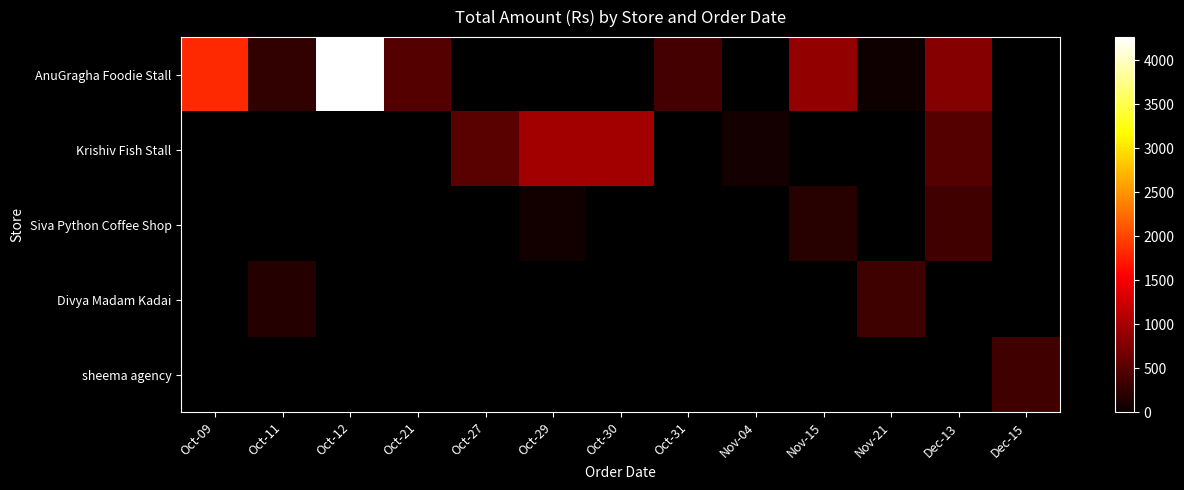

Between Oct-21 and Oct-11, which is larger?

Oct-21